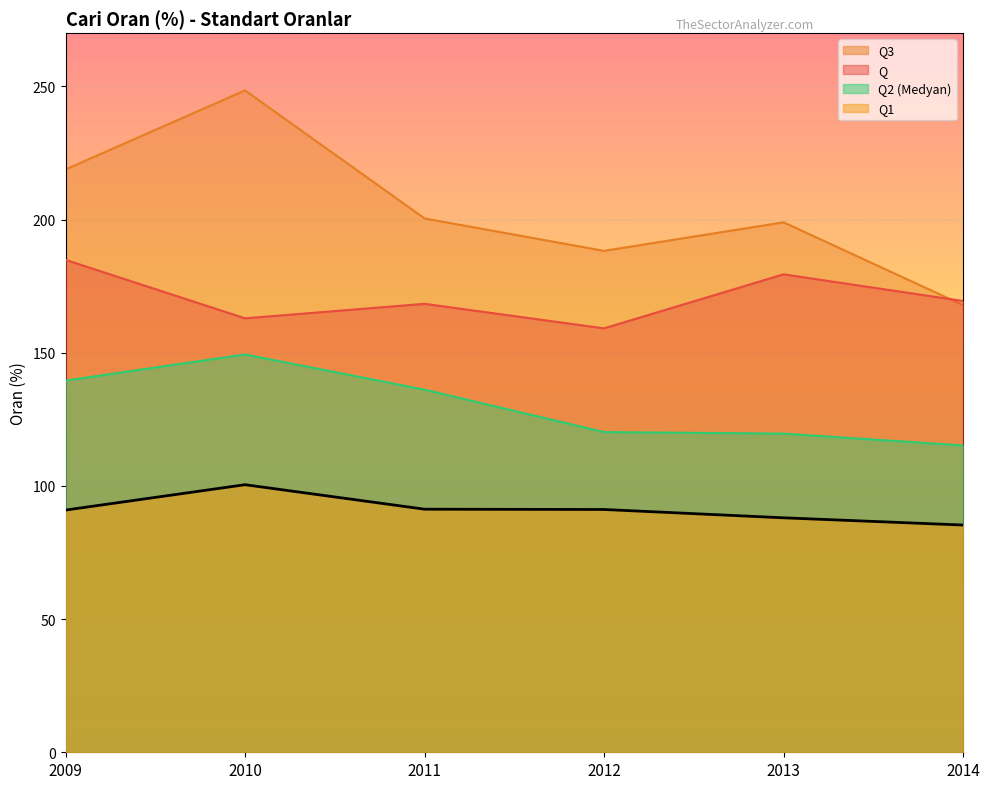

List the series in order of their overall mean, highest first.

Q3, Q, Q2 (Medyan), Q1